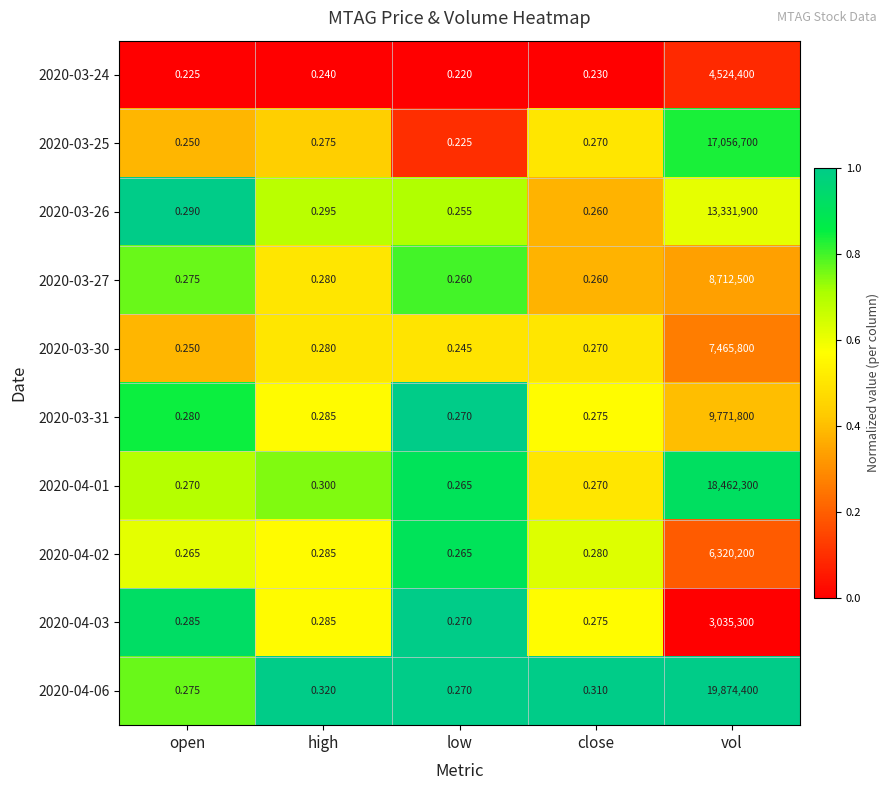

List the labels in order of 2020-03-25 value, largest first.

vol, high, close, open, low